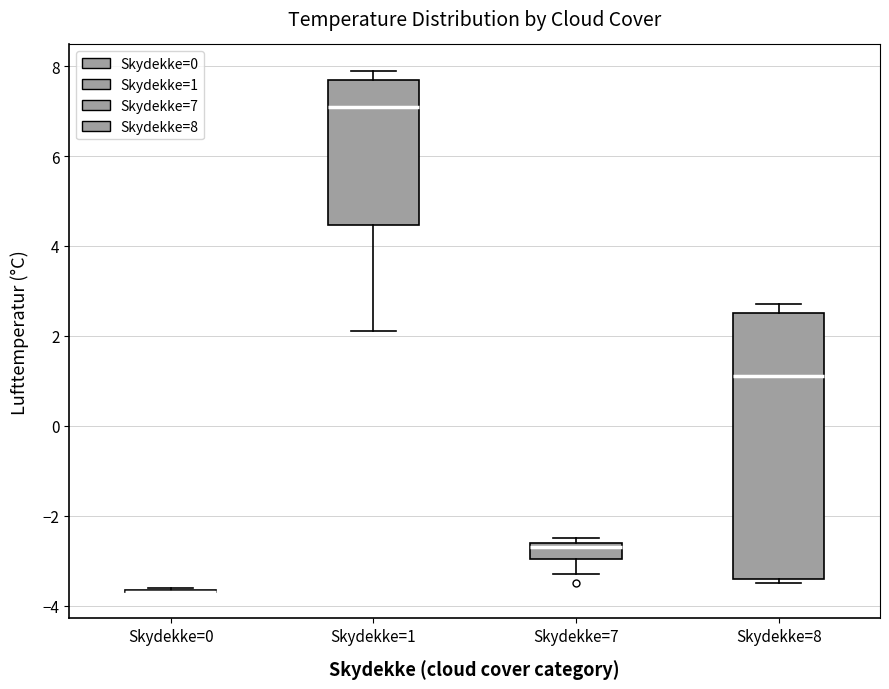

Comparing the boxes themselves (not the whiskers), which one is the tallest?

Skydekke=8